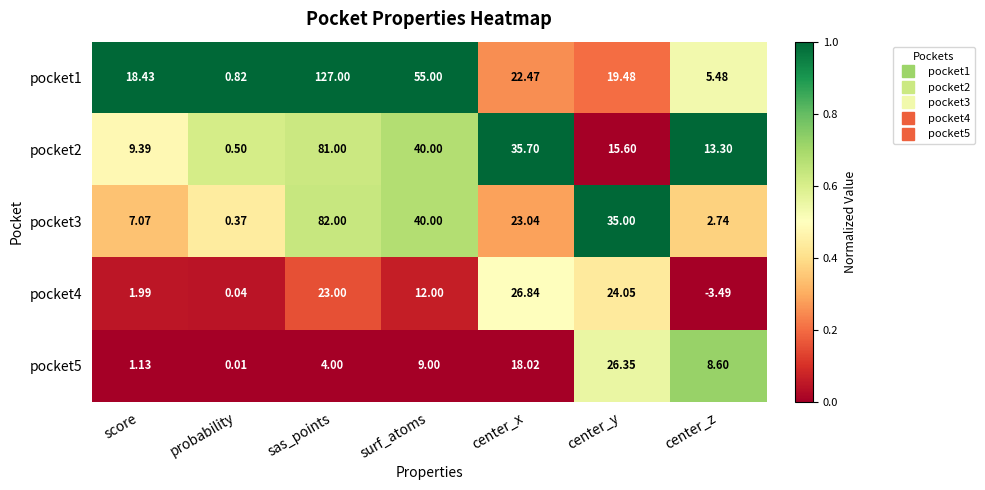

How many values in the pocket3 series are below 23?

3